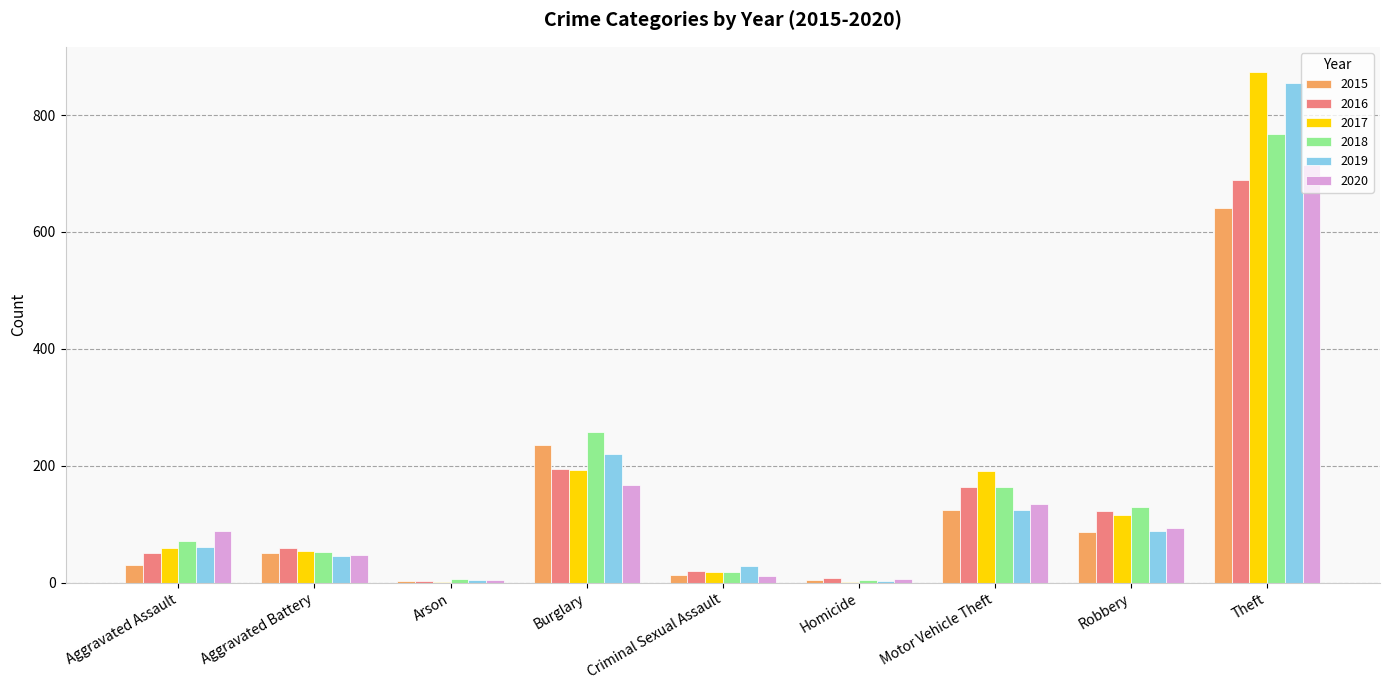

What is the total value across all series at Robbery?

638